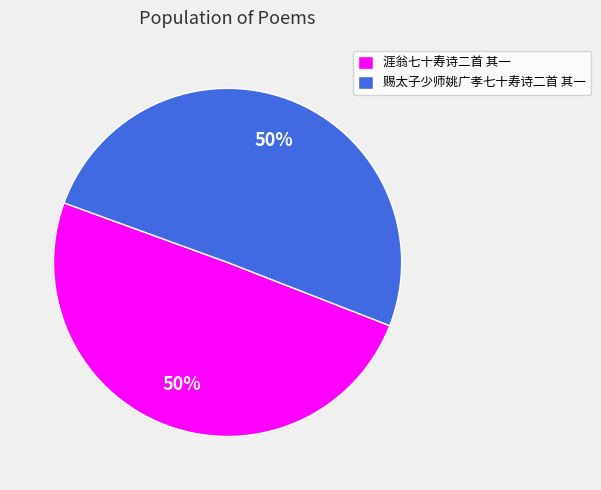

Approximately how many times larger is the value at 赐太子少师姚广孝七十寿诗二首 其一 compared to 涯翁七十寿诗二首 其一?

1.0